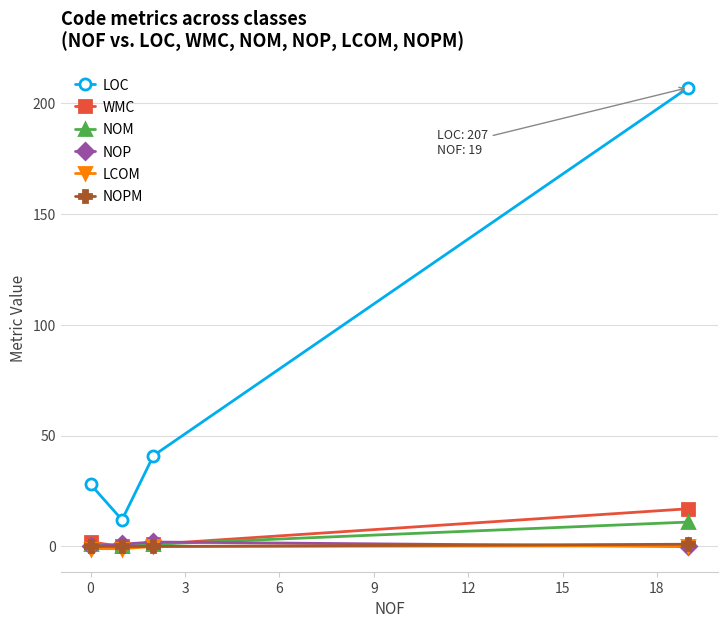

How many data points does each series have?

4